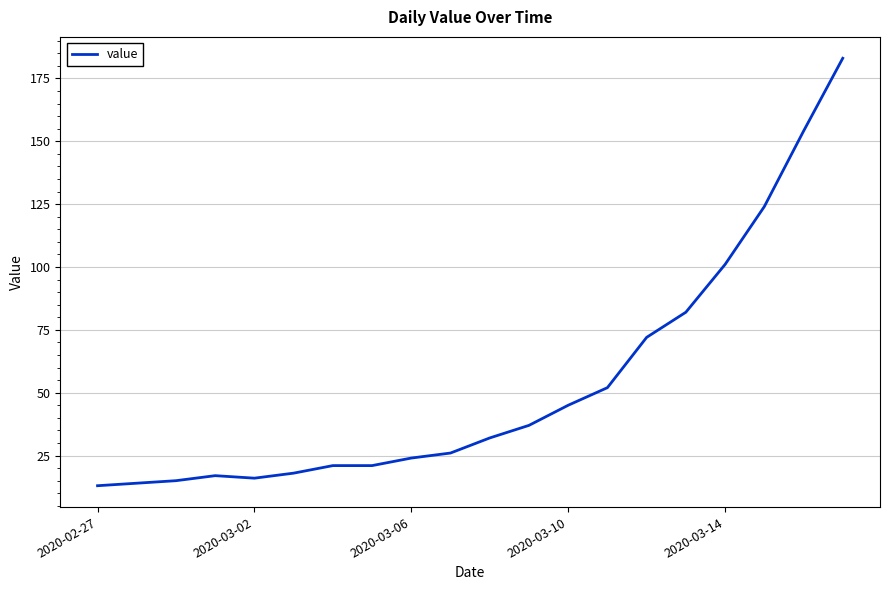

What is the minimum value shown in the chart?

13